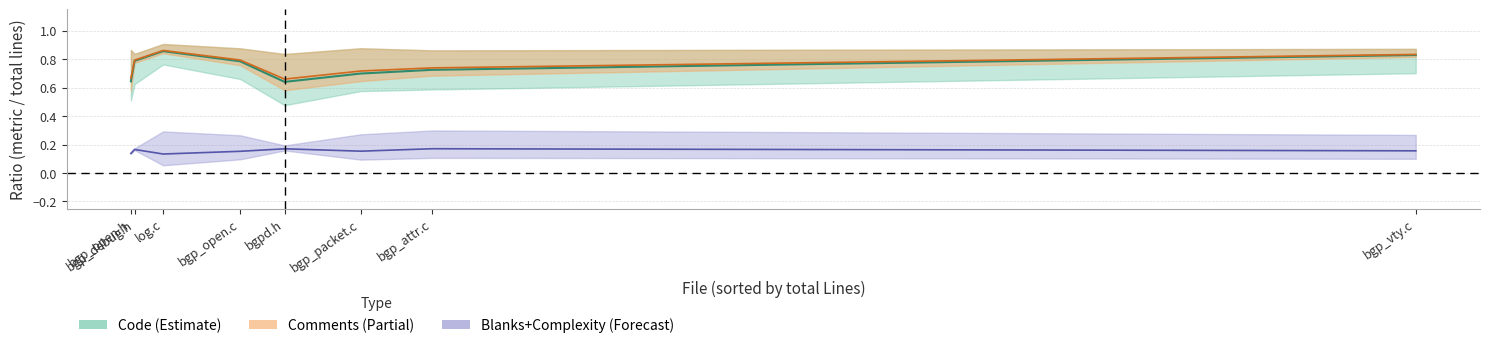

True or false: Comments and Blanks cross at least once.

False